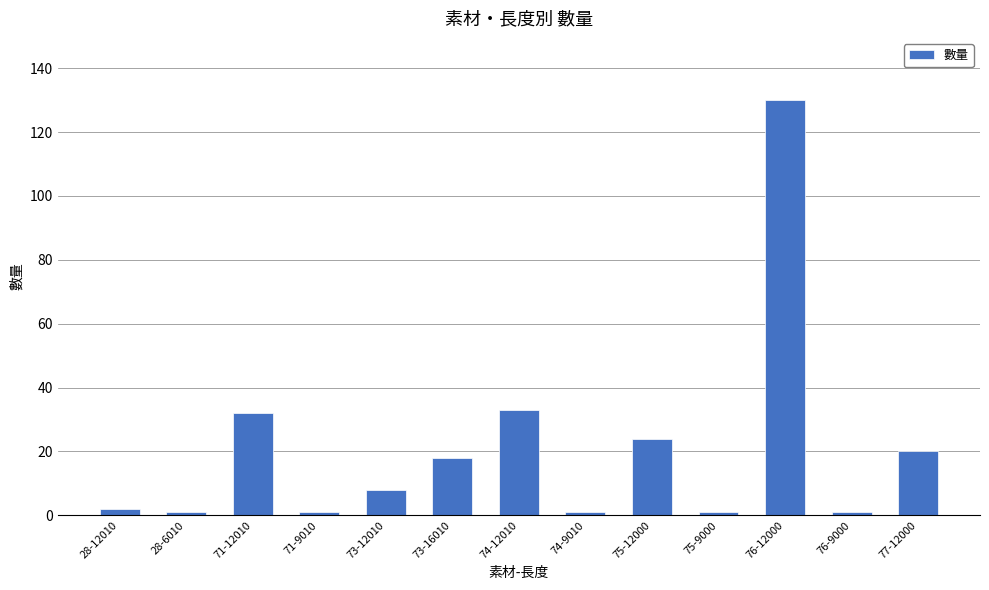

What is the difference between the maximum and minimum values?

129